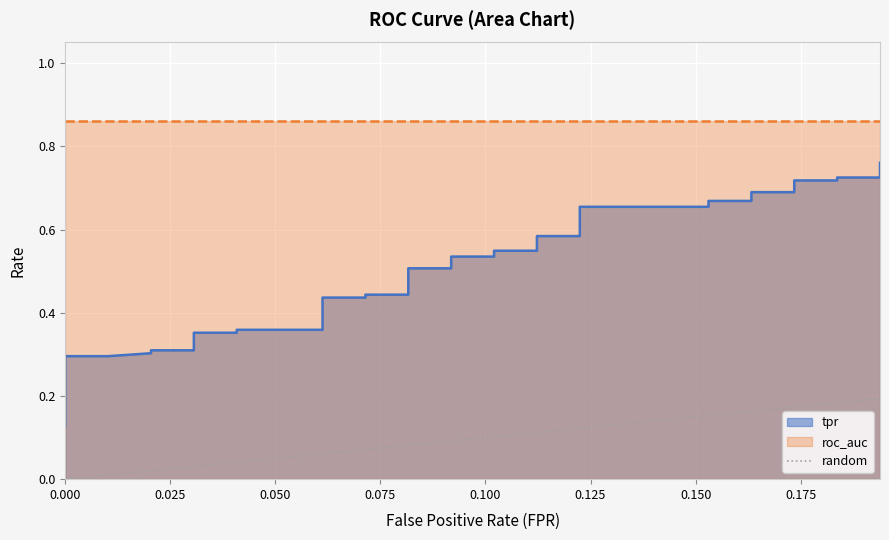

Count the values in the range 0 to 1.

2